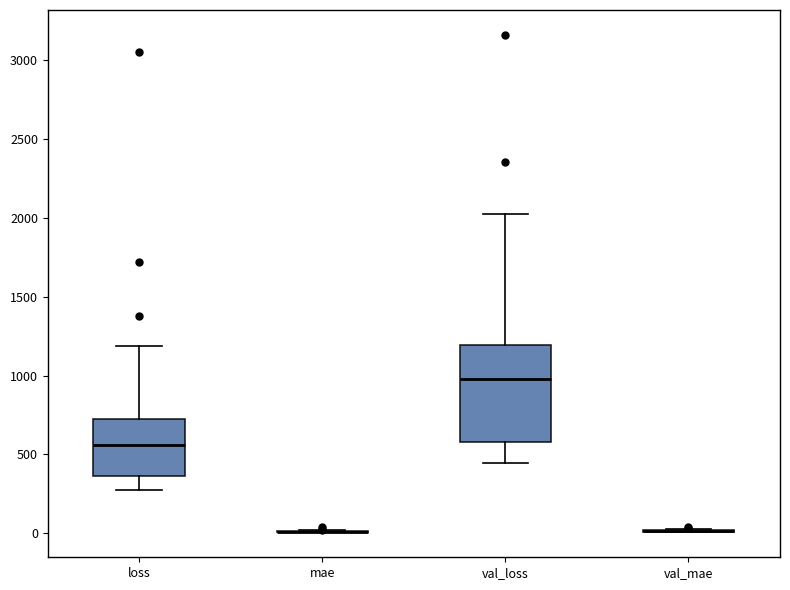

Reading left to right, transcribe this box plot: for each box, give where its median line is, the range the box spans, and where its two whiskers end, as read against the y-axis. The values are not printed on the chart, so give them approximately, as read against the axis.

loss: median 550, box 350 to 700, whiskers 300 to 1200
mae: box collapsed to a line at 0, whiskers 0 to 0
val_loss: median 1000, box 600 to 1200, whiskers 450 to 2000
val_mae: box collapsed to a line at 0, whiskers 0 to 50